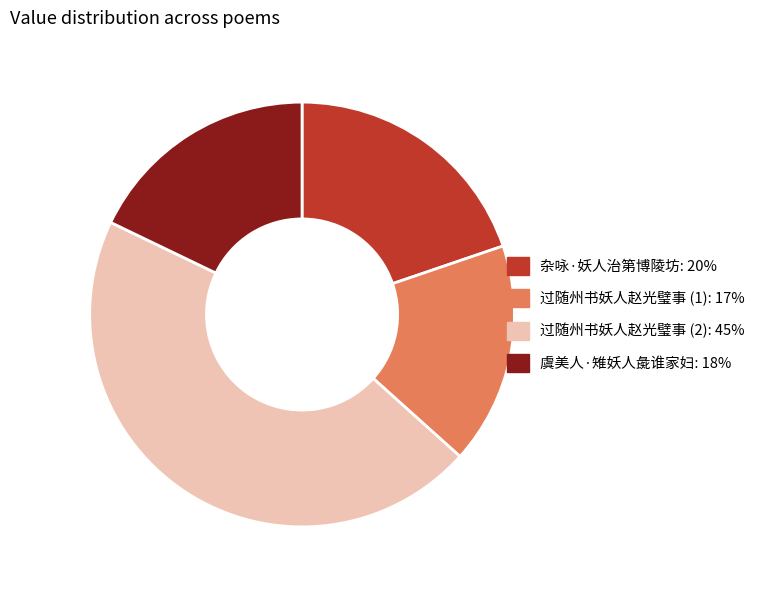

Does any single category account for the majority?

No